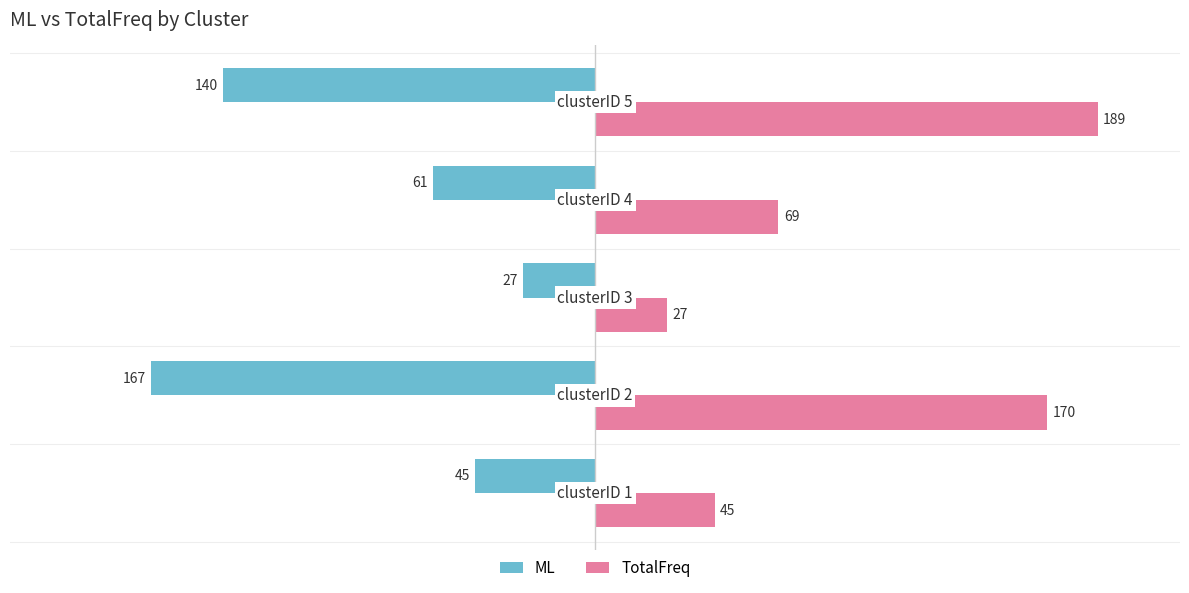

Count the ML values in the range -140 to -45.

3